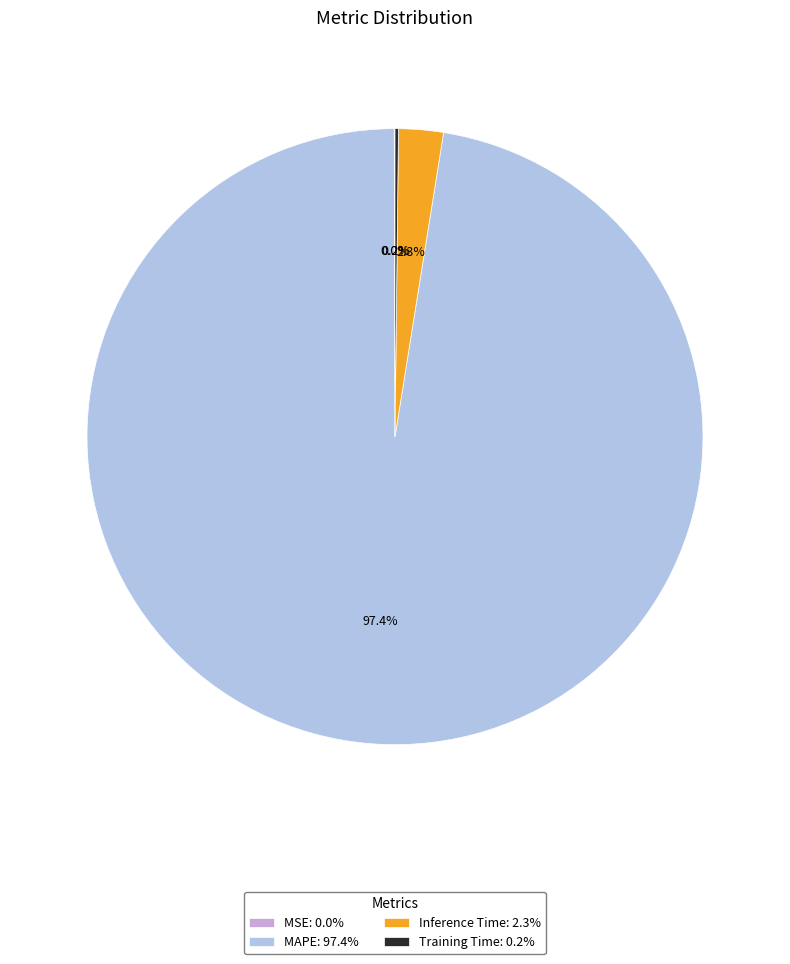

How much of the chart is everything except Inference Time: 2.3%?

97.7%